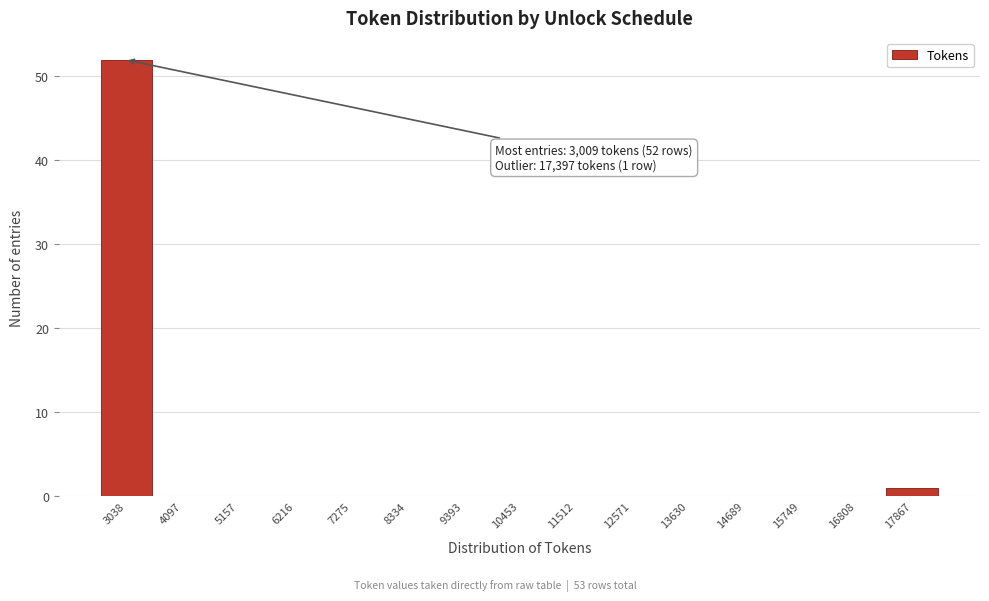

Over which range of the x-axis is the bar tallest?

2600 to 3600